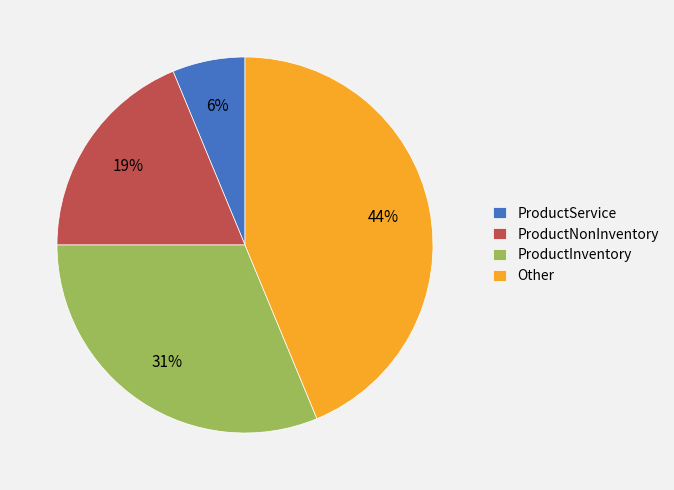

The ProductInventory slice represents 31% of the pie. True or false?

True